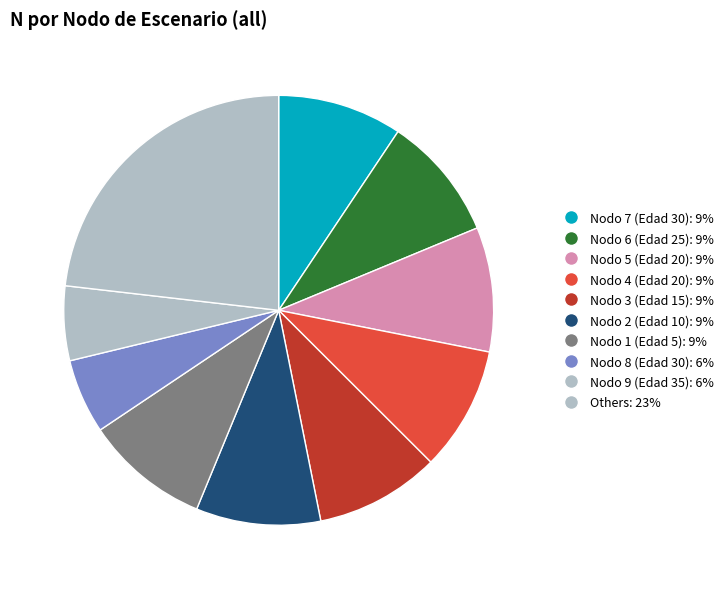

Count the number of slices in the pie.

10